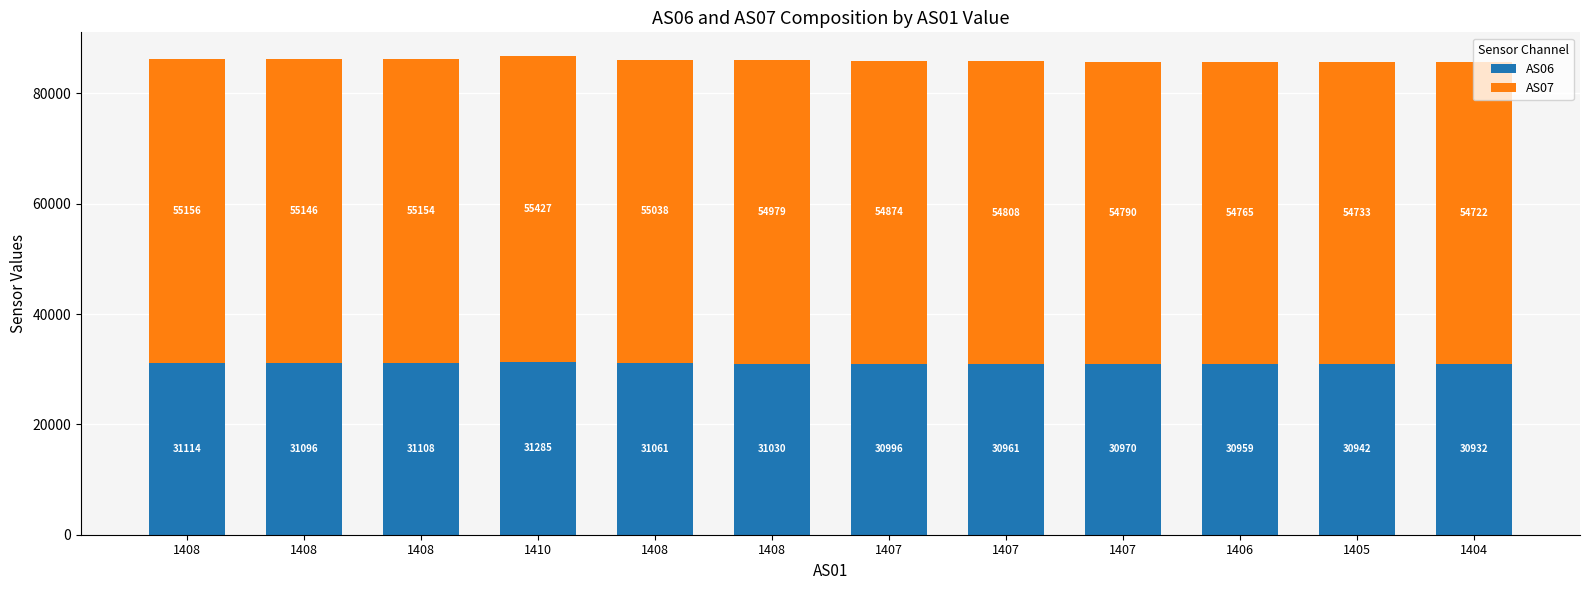

What are all the series names shown in the legend?

AS06, AS07